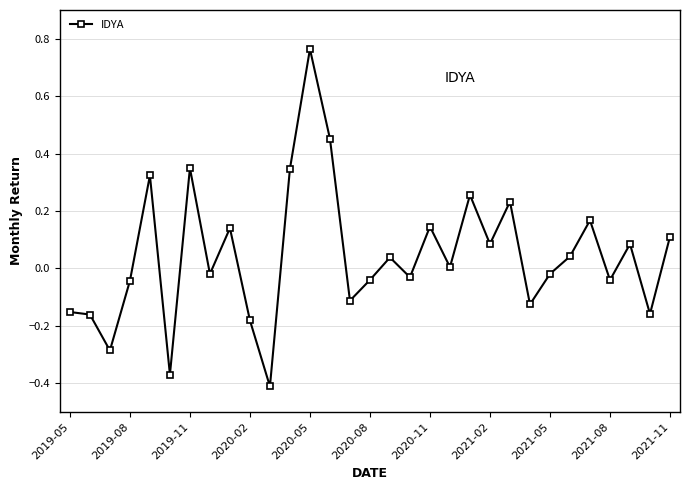

True or false: there are more than 1 points higher than both neighbors.

True